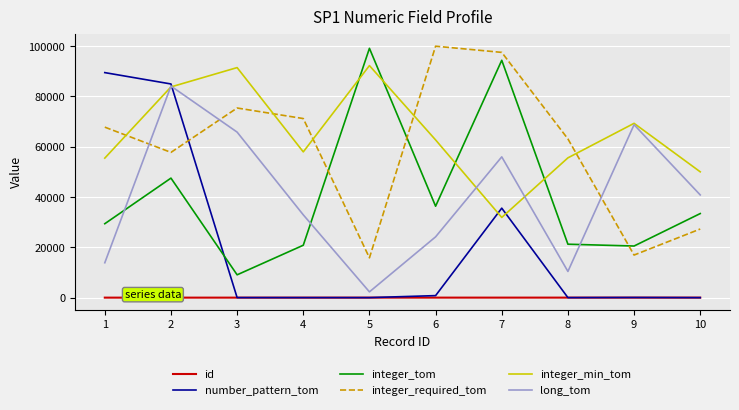

How many lines are shown in the chart?

6